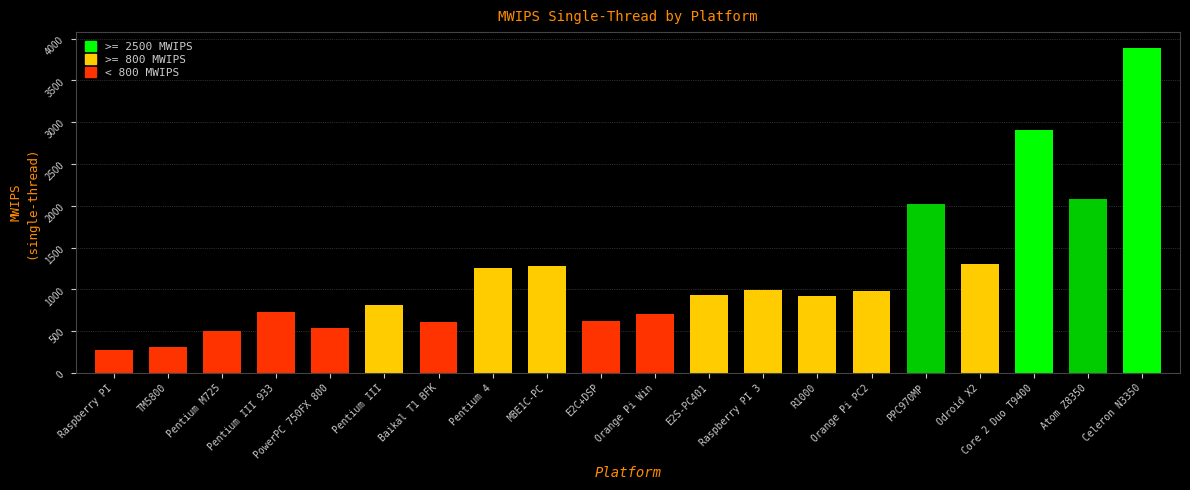

Is it true that the value at PowerPC 750FX 800 is 542.5?

True